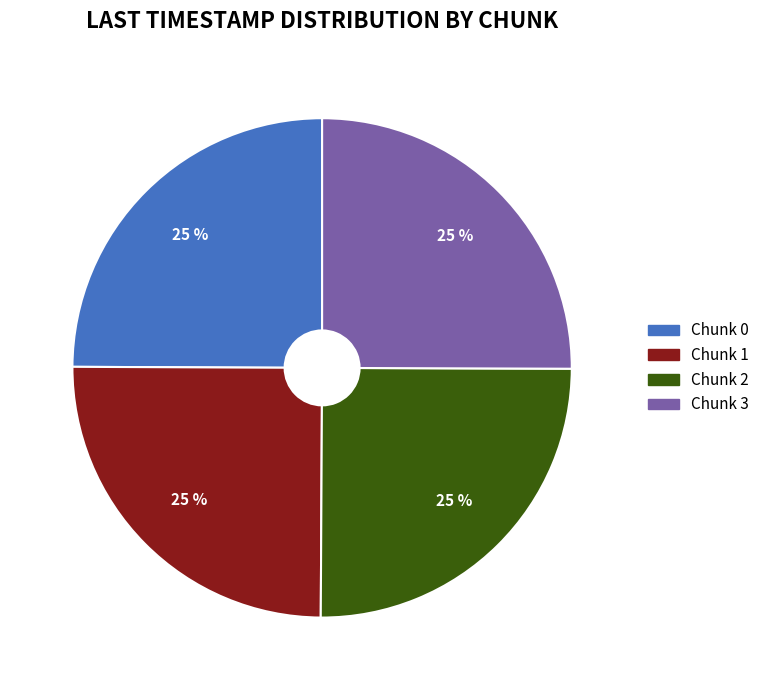

To the nearest percent, what percentage of the pie is Chunk 3?

25%